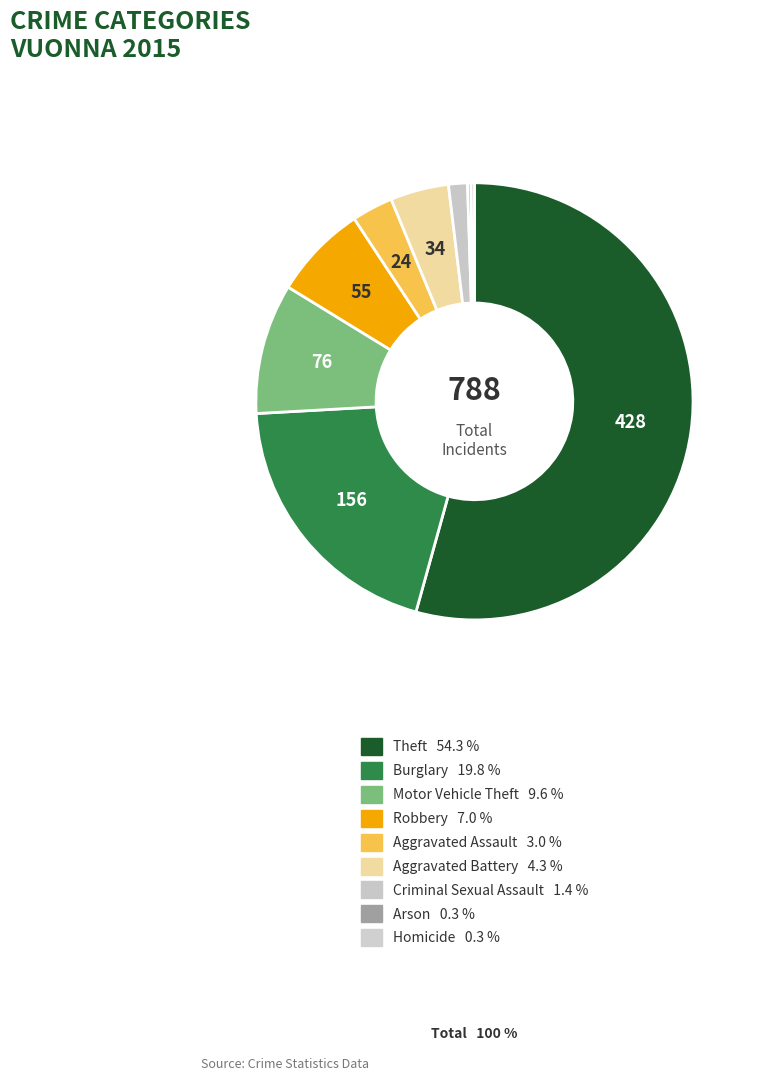

What is the largest slice in the pie chart?

Theft